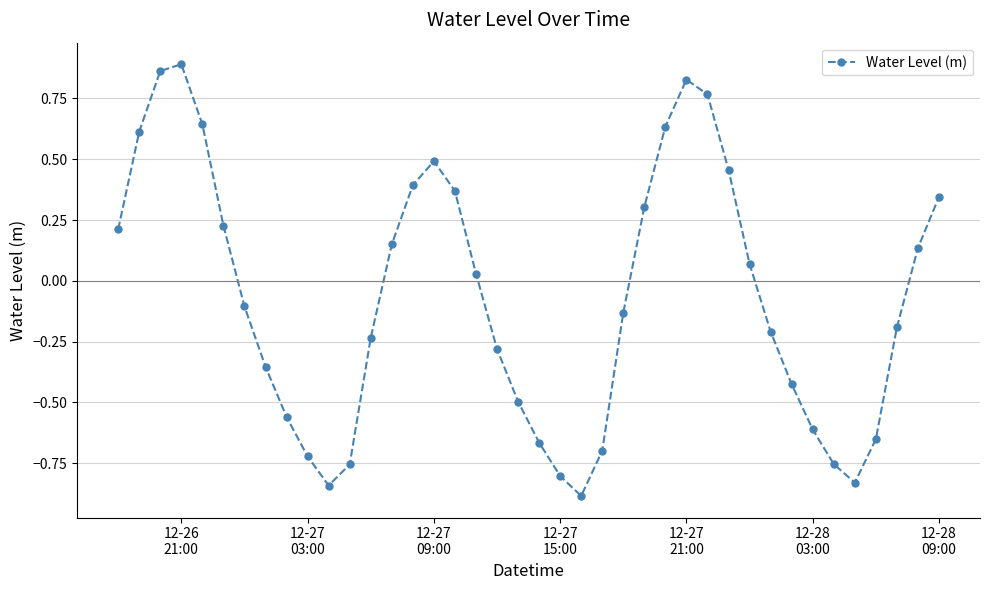

What is the minimum value shown in the chart?

-0.9